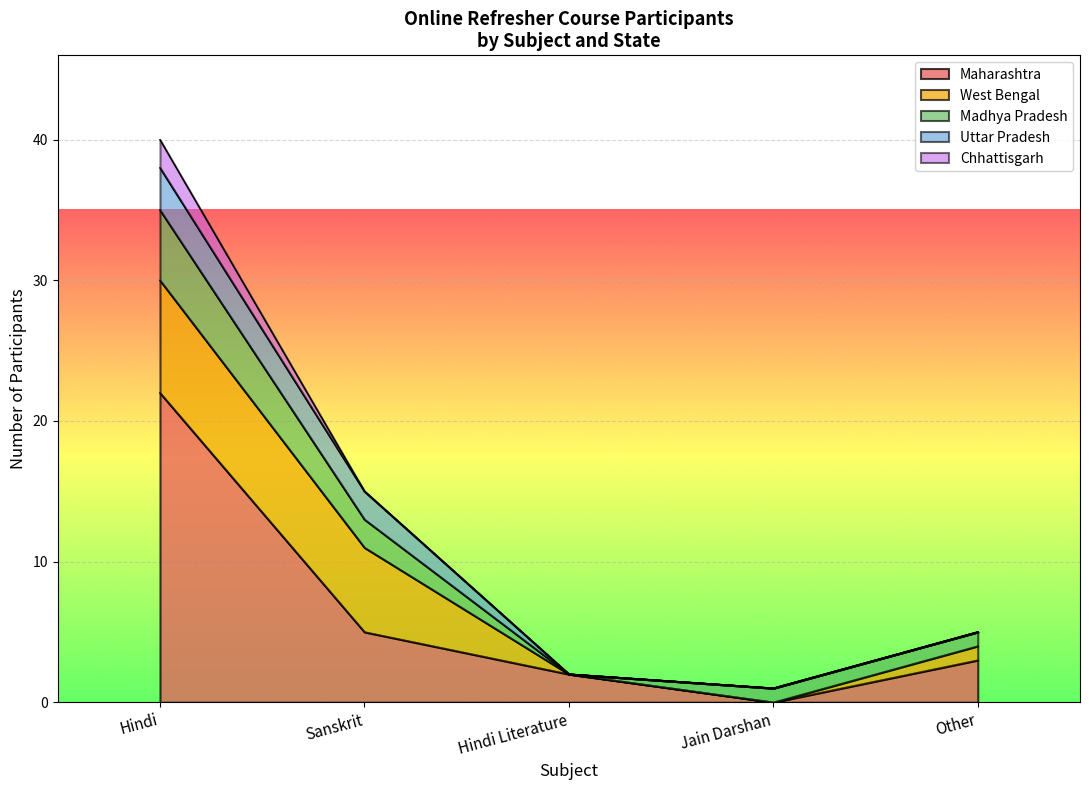

Which category has the lowest value in the Maharashtra series?

Jain Darshan